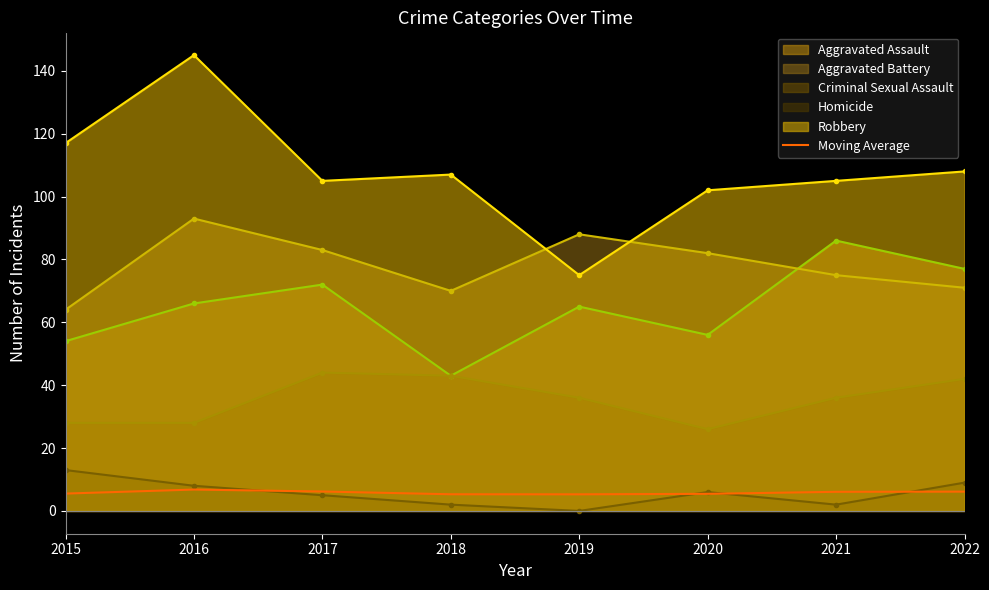

What is the difference between the highest and lowest values at 2015?

111.5